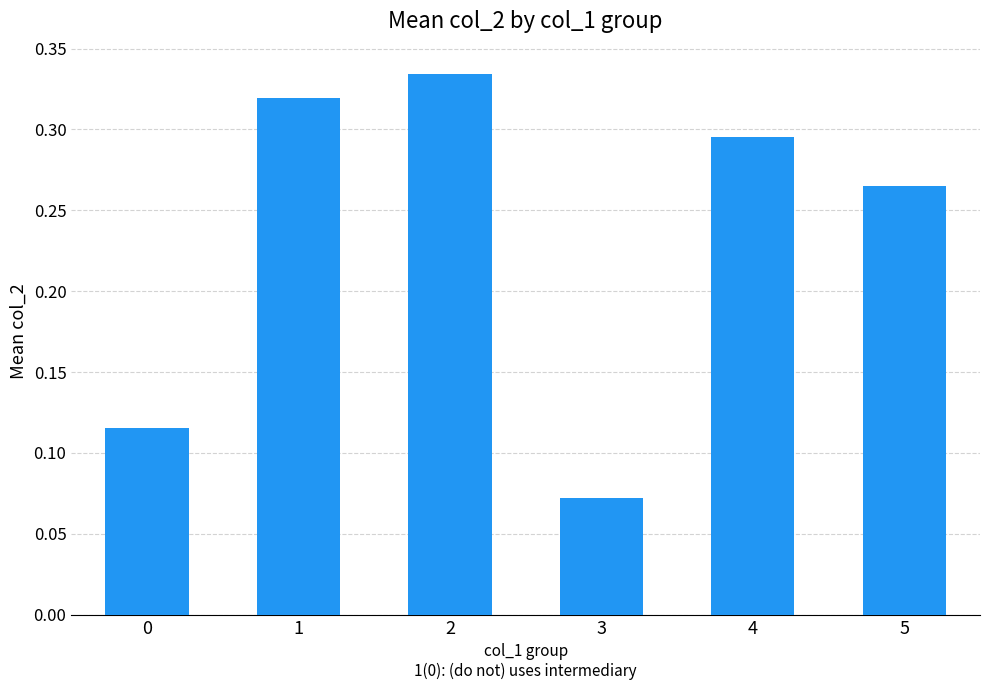

Which has a higher value, 3 or 4?

4